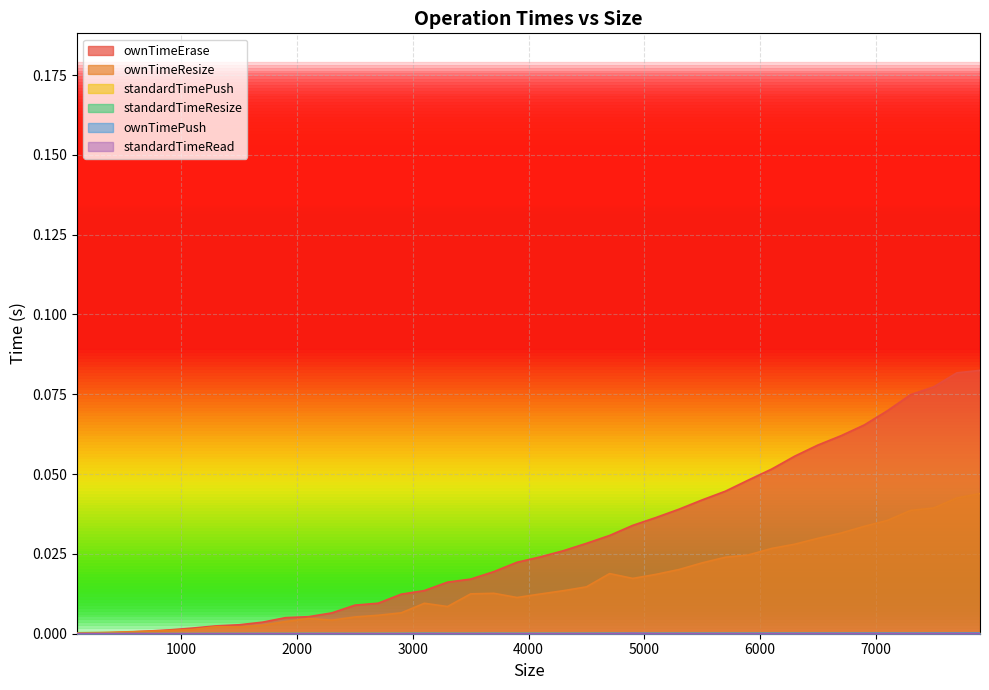

At 2700, list the series in order from smallest to largest.

standardTimeResize, standardTimeRead, ownTimePush, standardTimePush, ownTimeResize, ownTimeErase